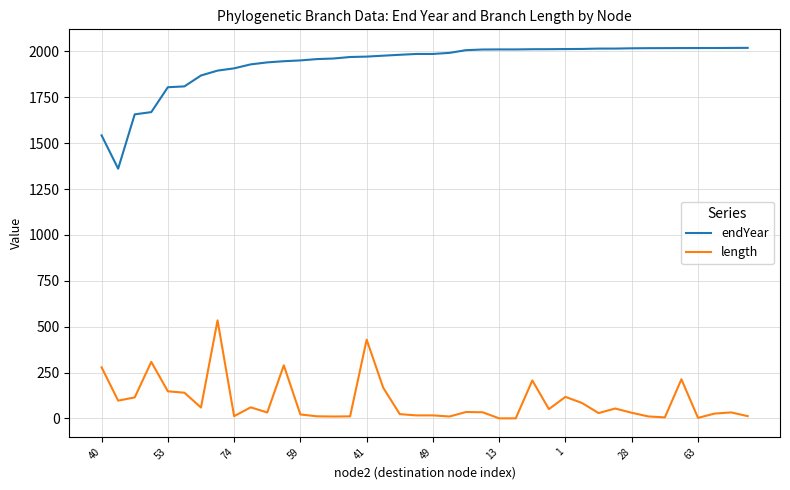

Rank the series by their maximum value, from lowest to highest.

length, endYear